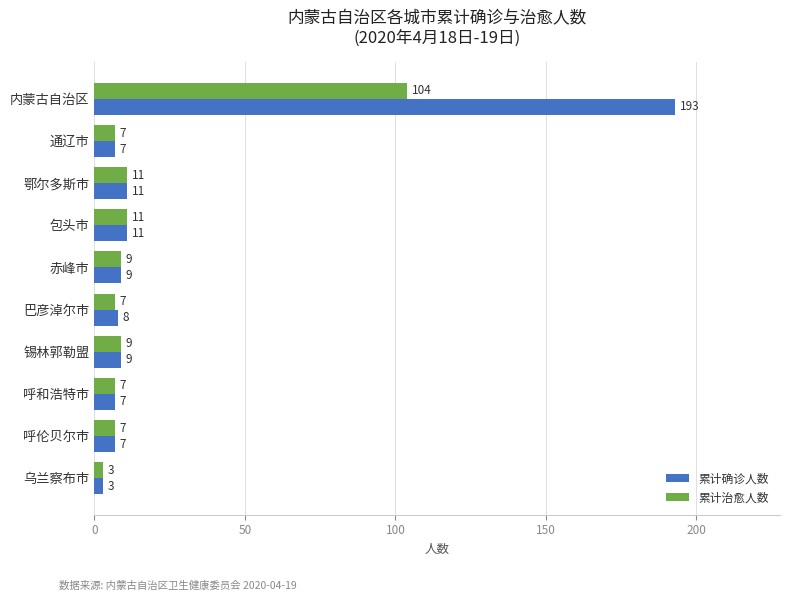

Which series has the largest range (max minus min)?

累计确诊人数